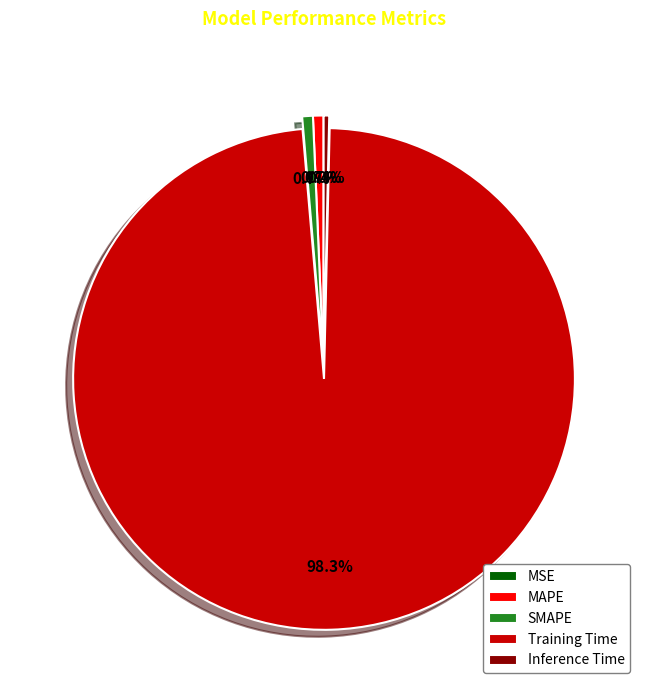

Do Training Time and MAPE together represent more than half of the pie?

Yes